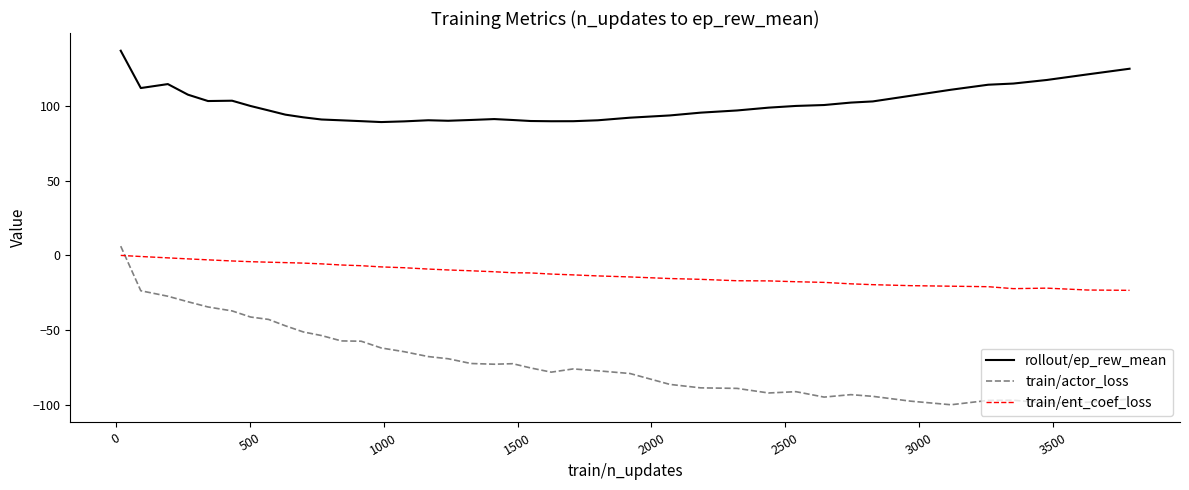

How many values in the rollout/ep_rew_mean series are below 97?

19